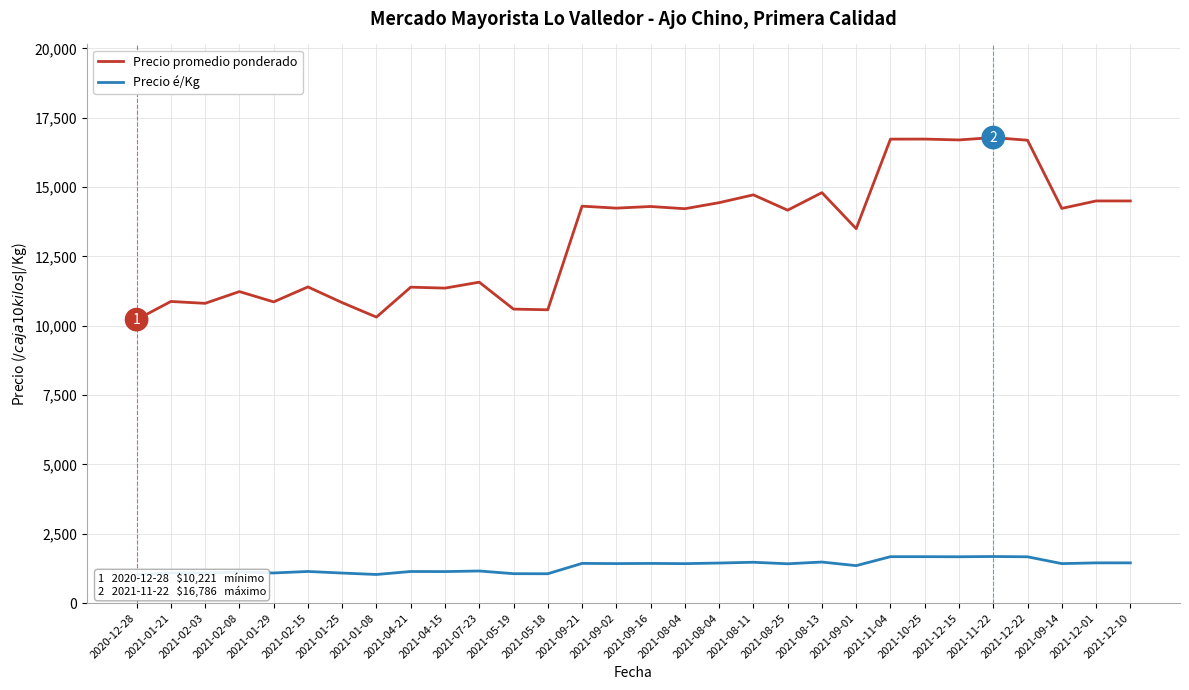

Does the chart display data point markers on the line(s)?

No